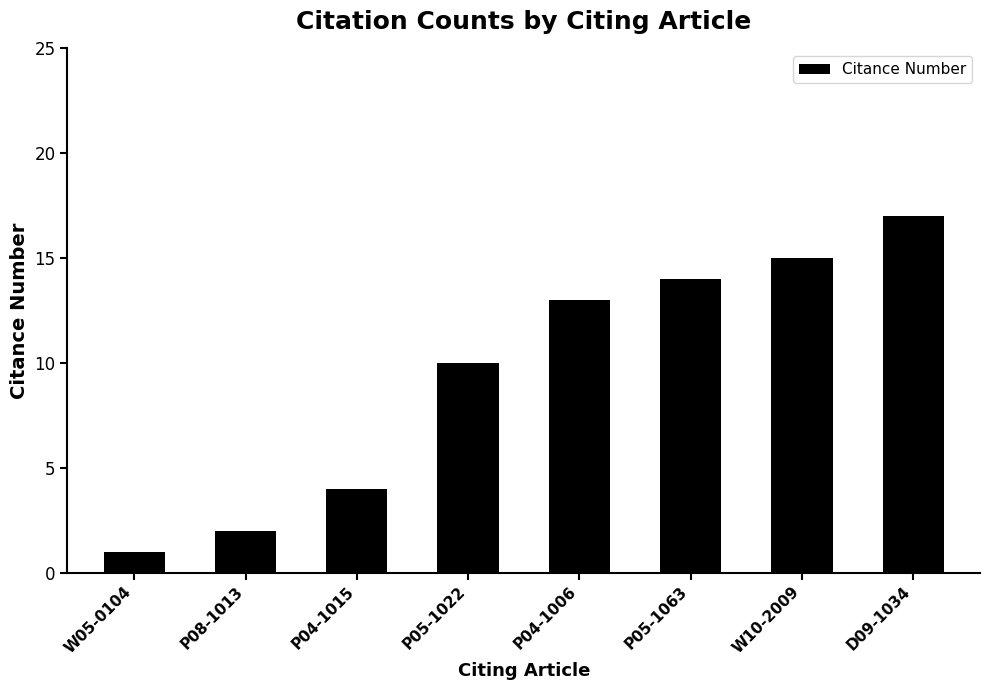

Rank the categories by value from highest to lowest.

D09-1034, W10-2009, P05-1063, P04-1006, P05-1022, P04-1015, P08-1013, W05-0104